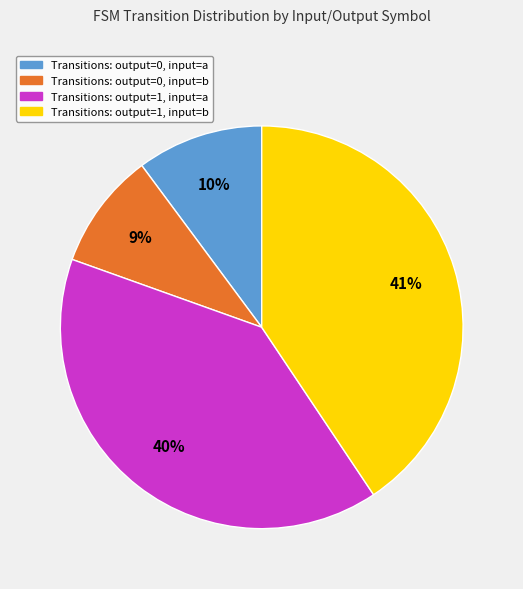

Which category has the biggest portion of the pie?

Transitions: output=1, input=b